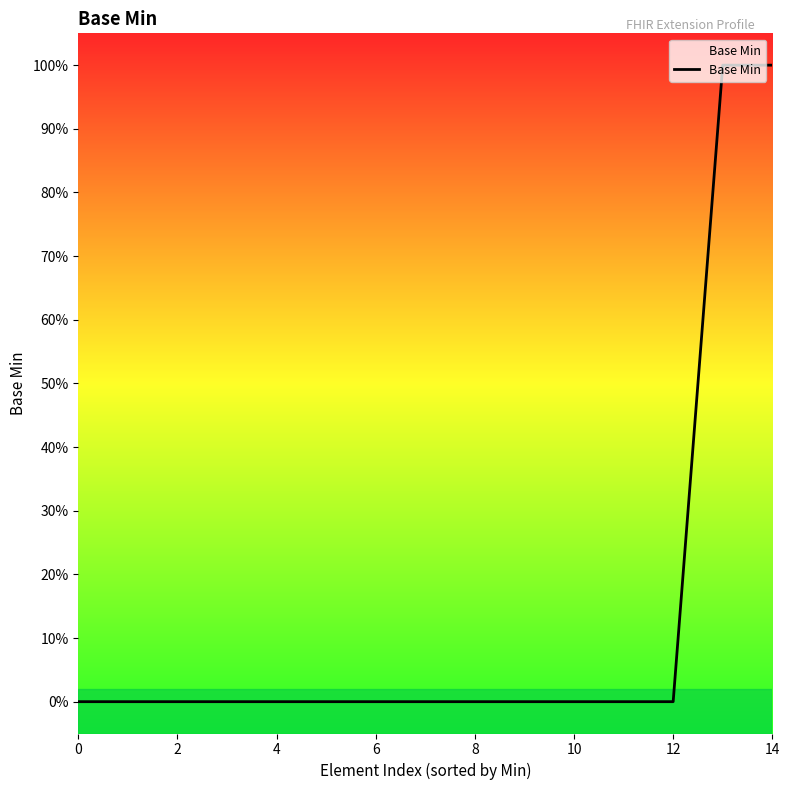

Does the chart display data point markers on the line(s)?

No